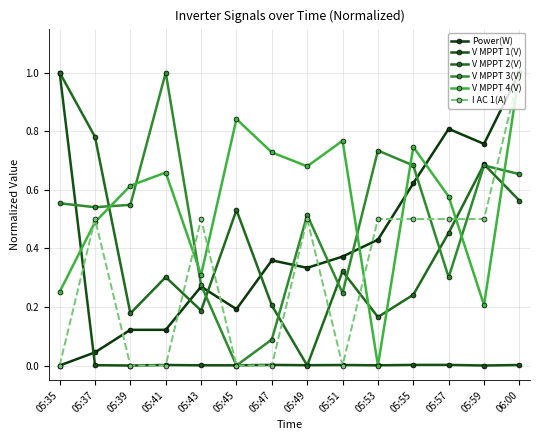

At which category does the chart reach its minimum across all series?

05:35